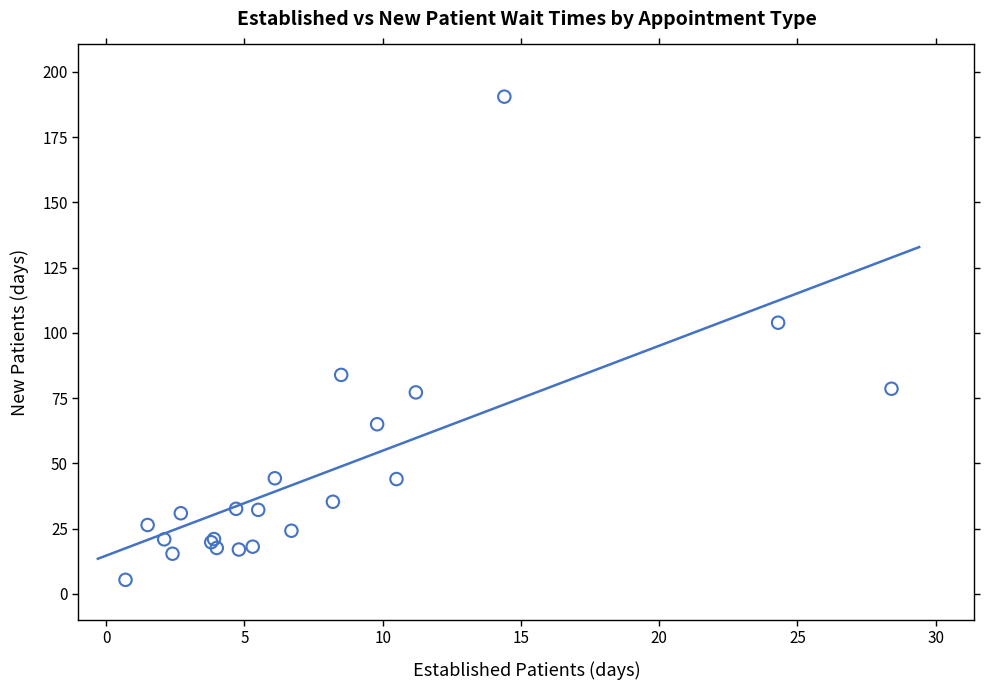

What Y value in the scatter plot is closest to 97?

103.9